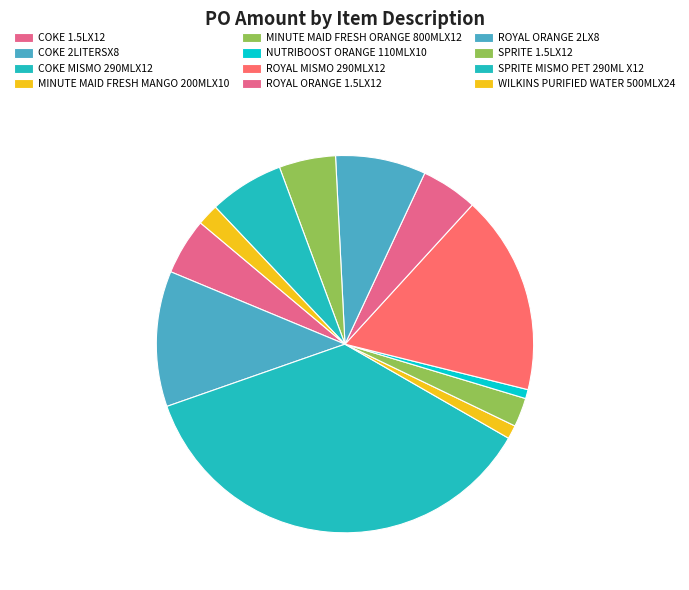

Is there any slice that represents more than half of the pie?

No